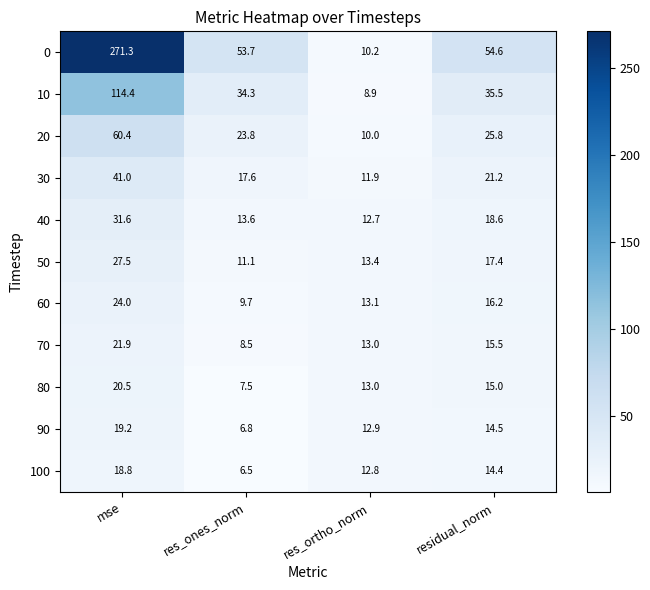

Rank the series by their maximum value, from lowest to highest.

100, 90, 80, 70, 60, 50, 40, 30, 20, 10, 0